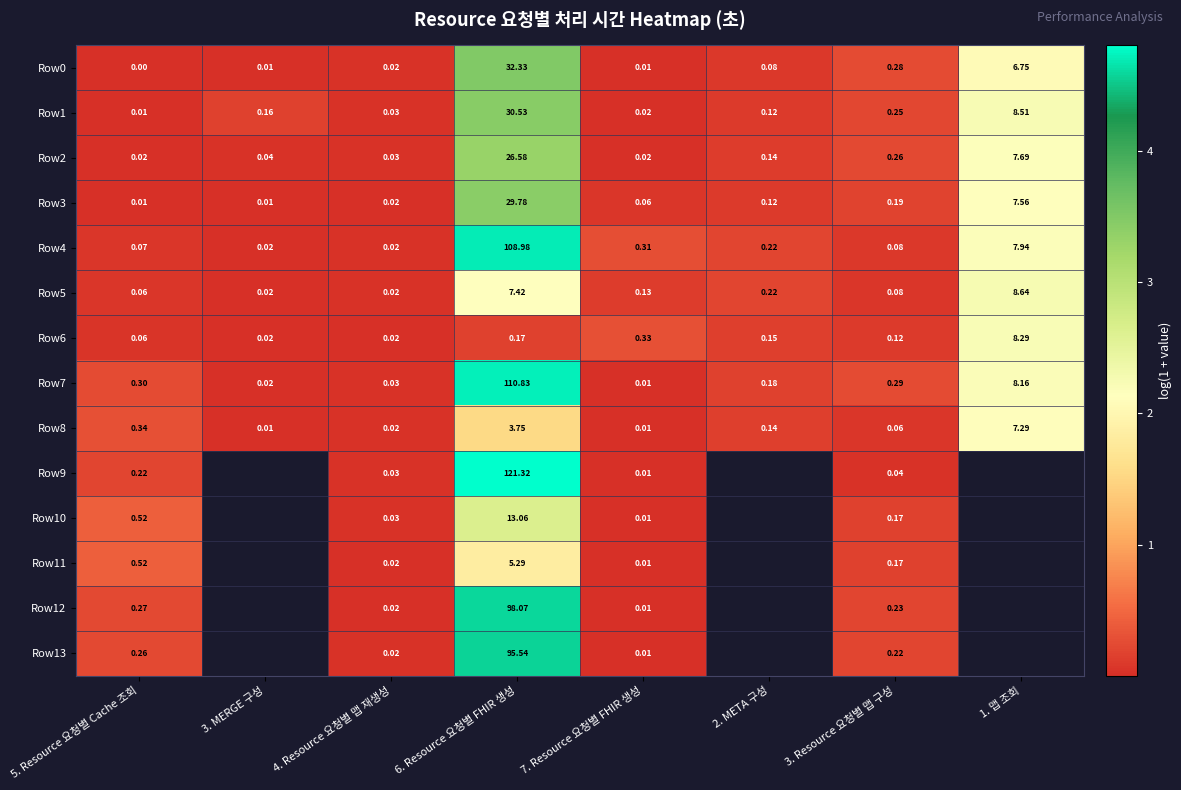

At 4. Resource 요청별 맵 재생성, list the series in order from smallest to largest.

Row11, Row6, Row12, Row3, Row4, Row5, Row8, Row0, Row13, Row7, Row1, Row10, Row2, Row9